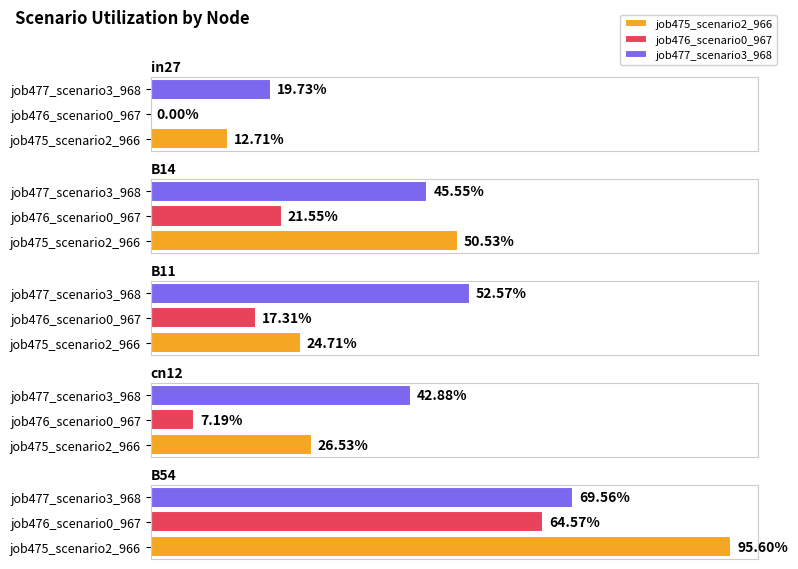

Count the job477_scenario3_968 values in the range 0 to 1.

5